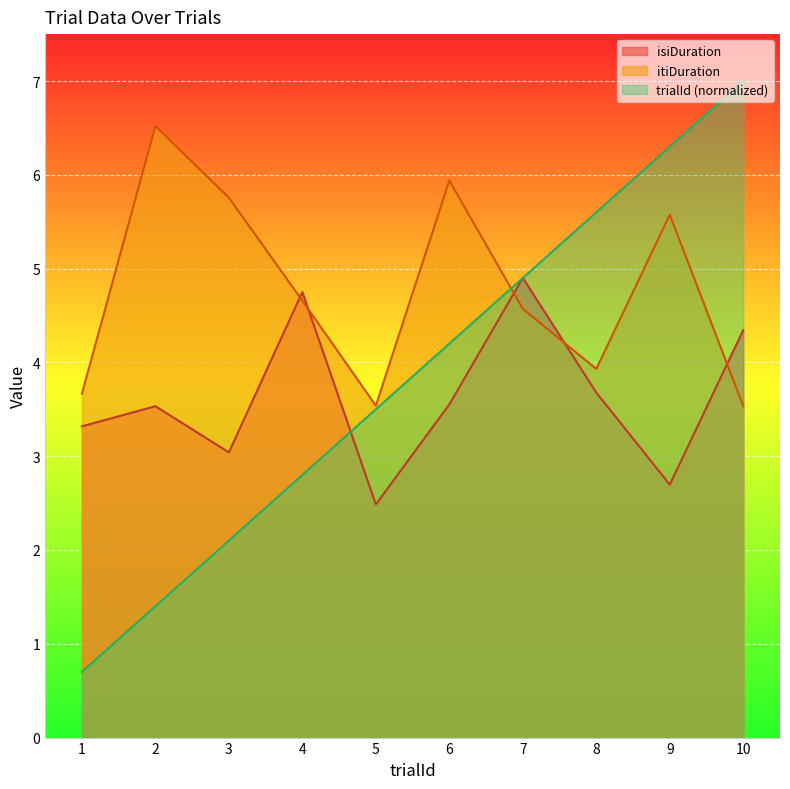

How many data points does each series have?

10